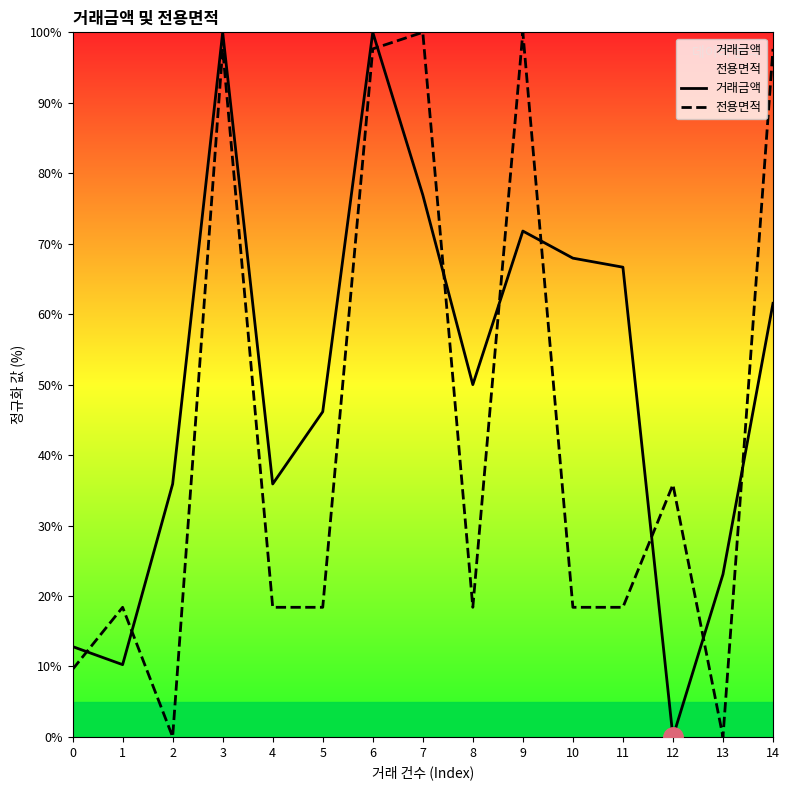

Which series has the largest range (max minus min)?

거래금액